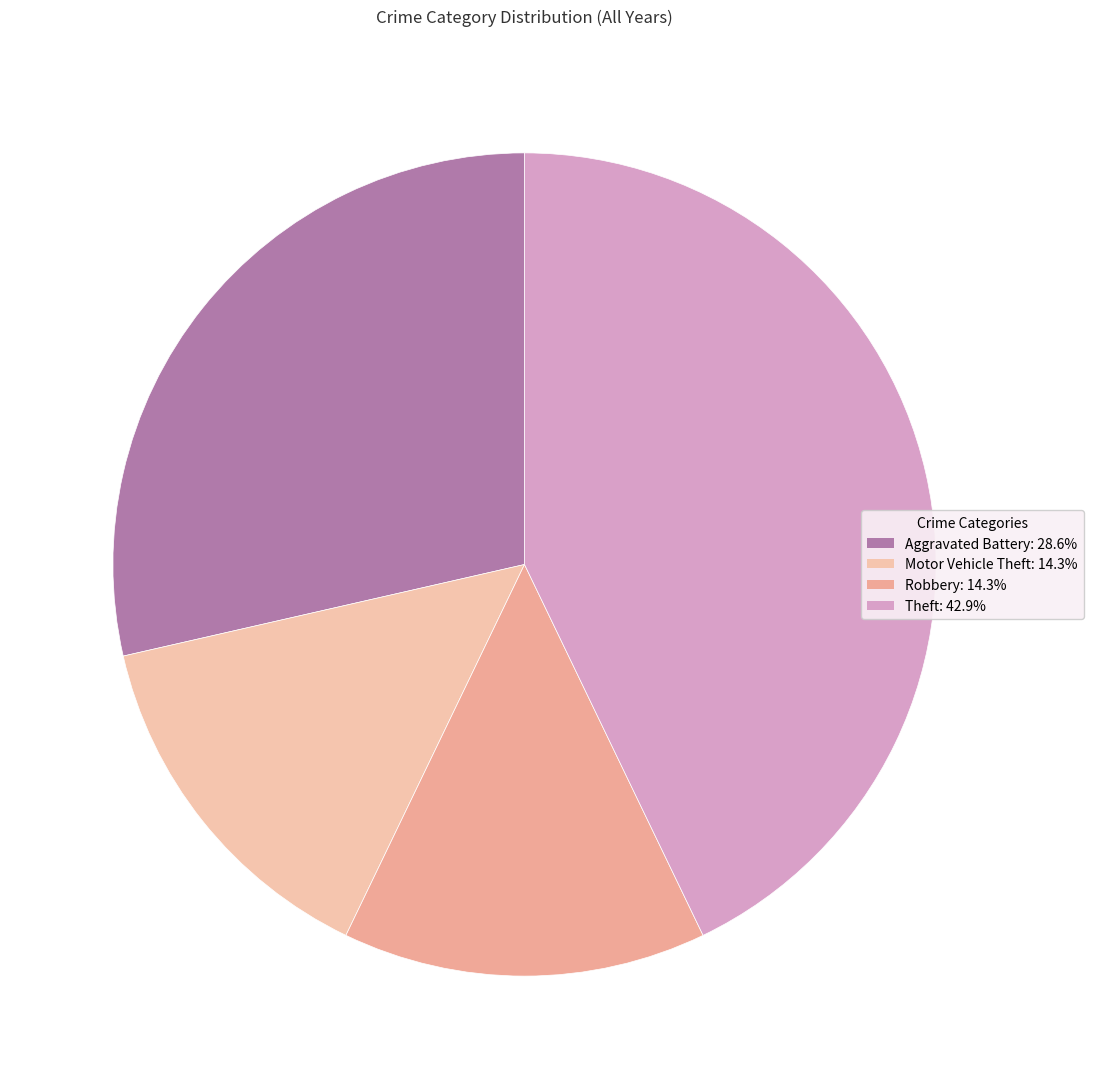

What is the ratio of the value at Aggravated Battery to the value at Theft?

0.7